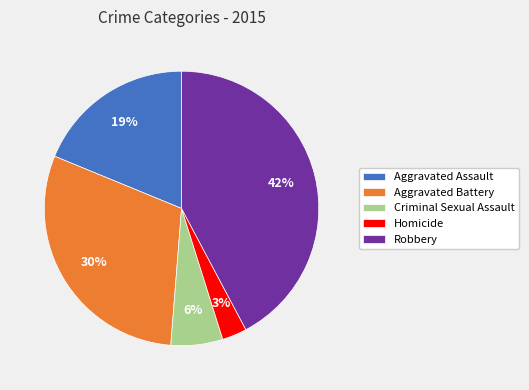

Rank the categories by value from highest to lowest.

Robbery, Aggravated Battery, Aggravated Assault, Criminal Sexual Assault, Homicide